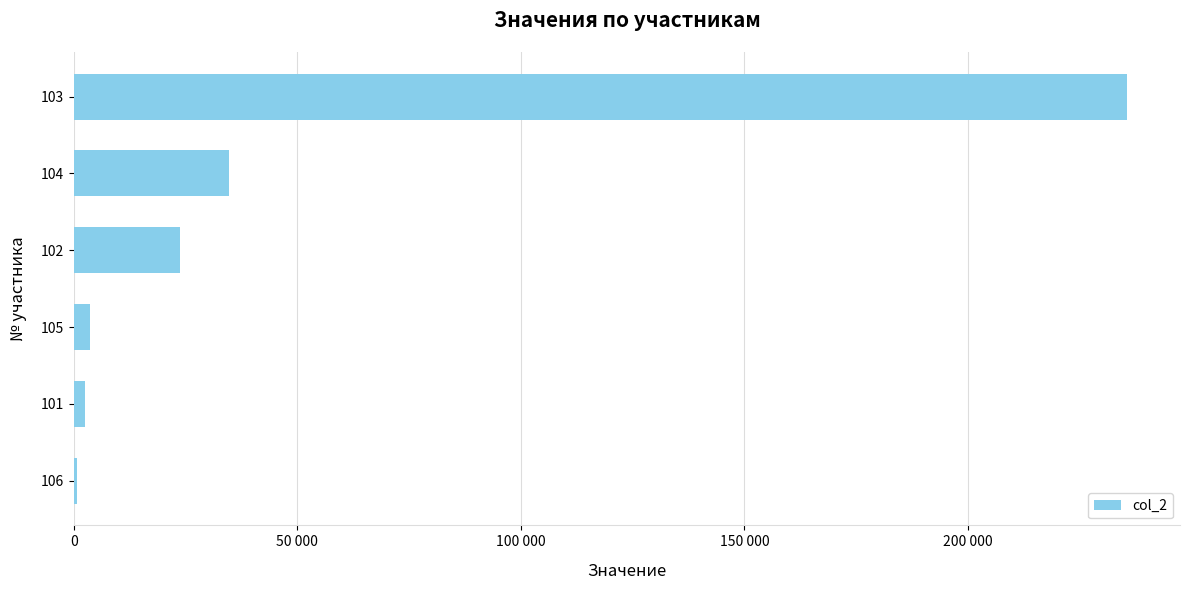

Are the bars horizontal?

Yes